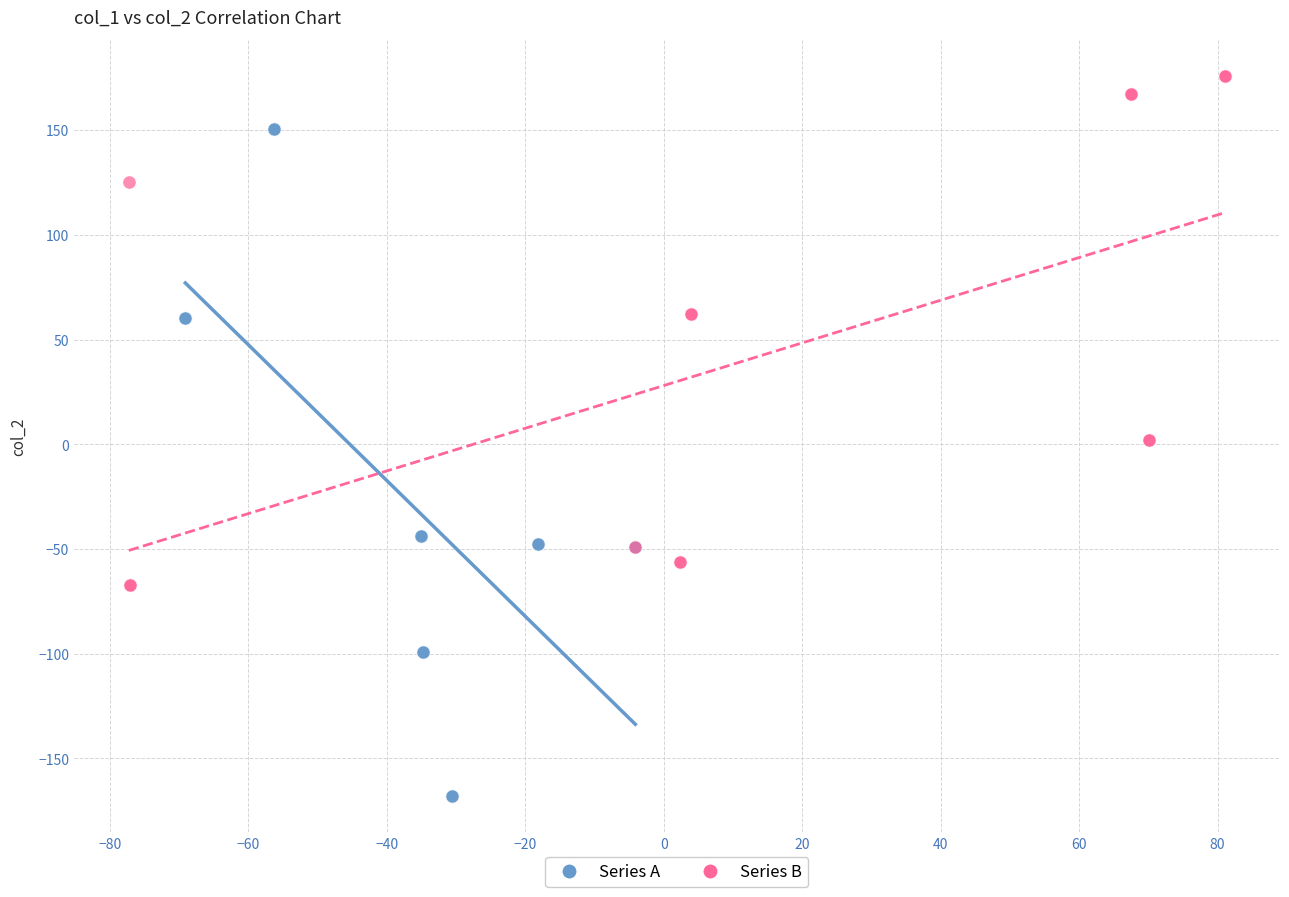

Which series reaches the minimum Y coordinate?

Series A